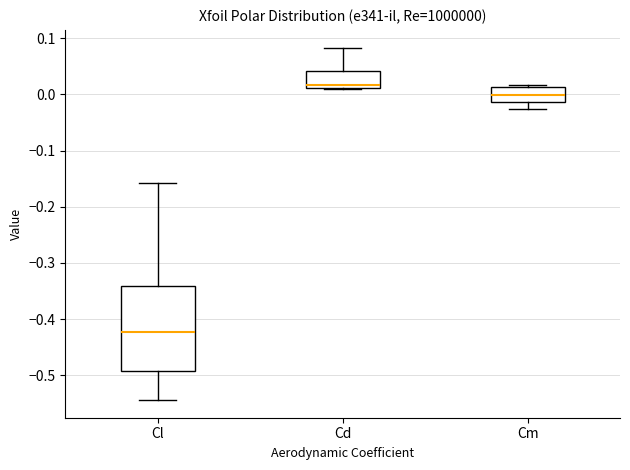

Reading left to right, transcribe this box plot: for each box, give where its median line is, the range the box spans, and where its two whiskers end, as read against the y-axis. The values are not printed on the chart, so give them approximately, as read against the axis.

Cl: median -0.42, box -0.49 to -0.34, whiskers -0.54 to -0.16
Cd: median 0.02, box 0.01 to 0.04, whiskers 0.01 (just below the box's lower edge) to 0.08
Cm: median 0.00, box -0.01 to 0.01, whiskers -0.02 to 0.02